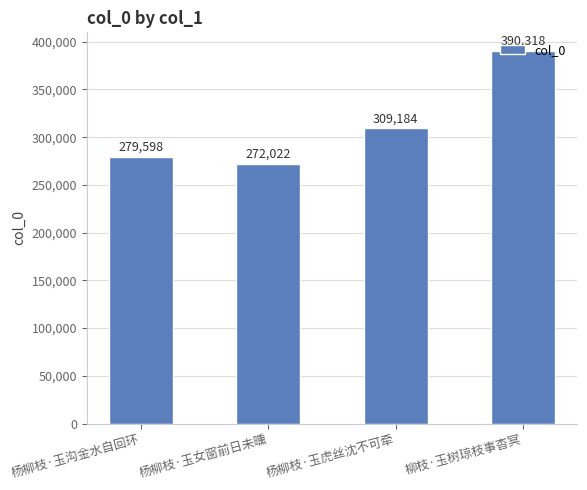

Read the value at 杨柳枝·玉沟金水自回环, to the nearest 100.

279600